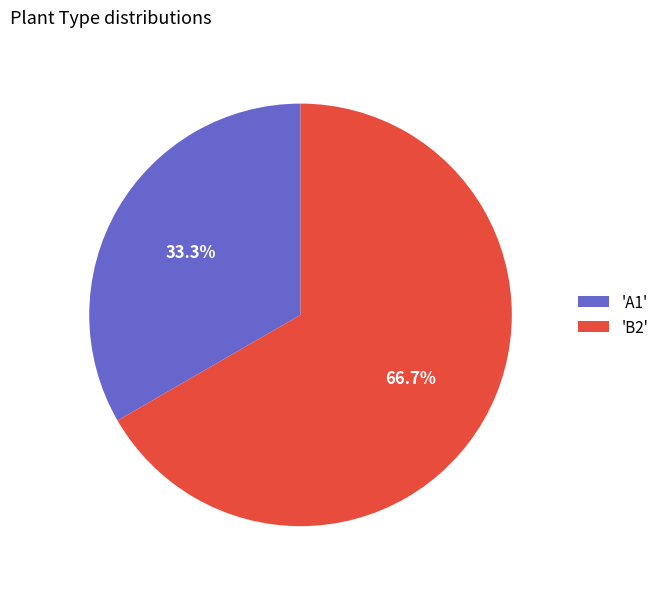

Approximately how many times larger is the value at 'A1' compared to 'B2'?

0.5